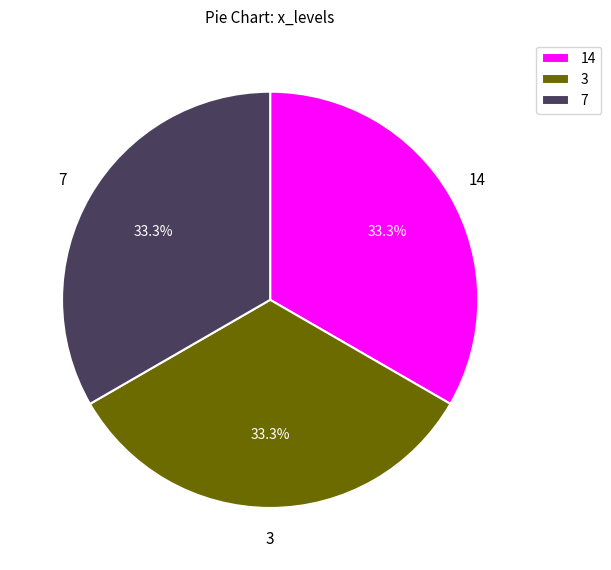

What is the ratio of the value at 14 to the value at 3?

1.0